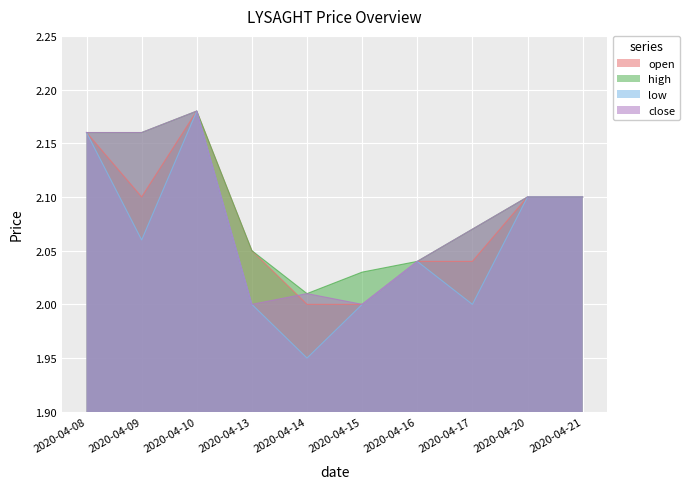

Which series has the largest total across all categories?

high